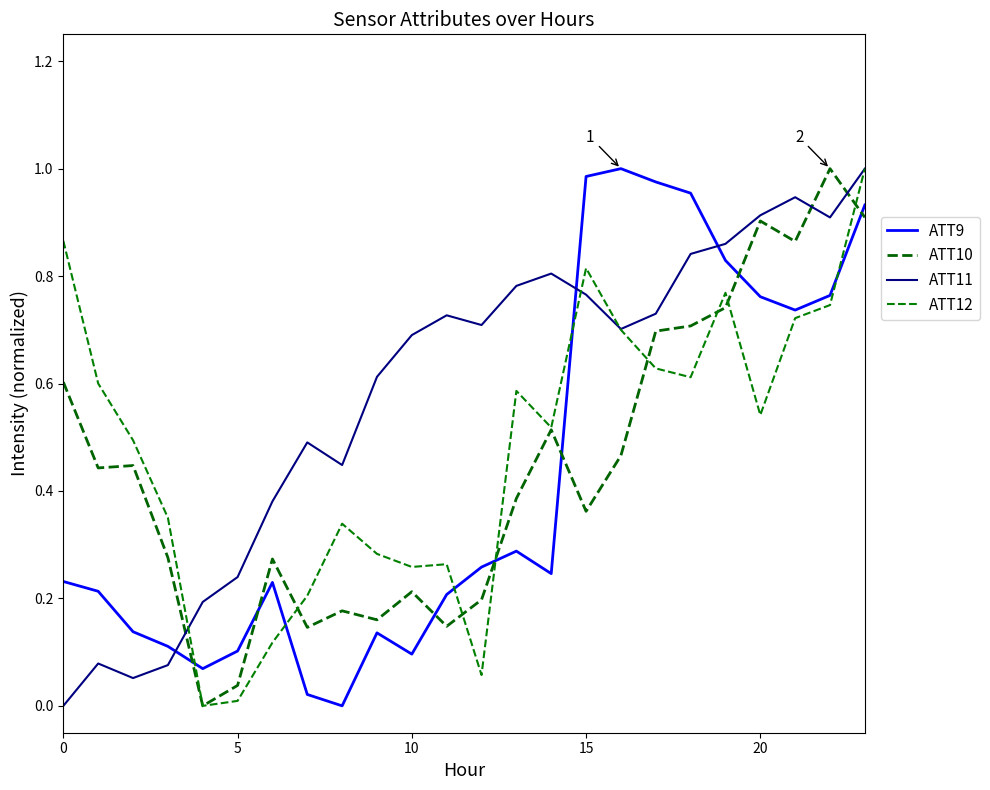

Does the chart have visible grid lines?

No